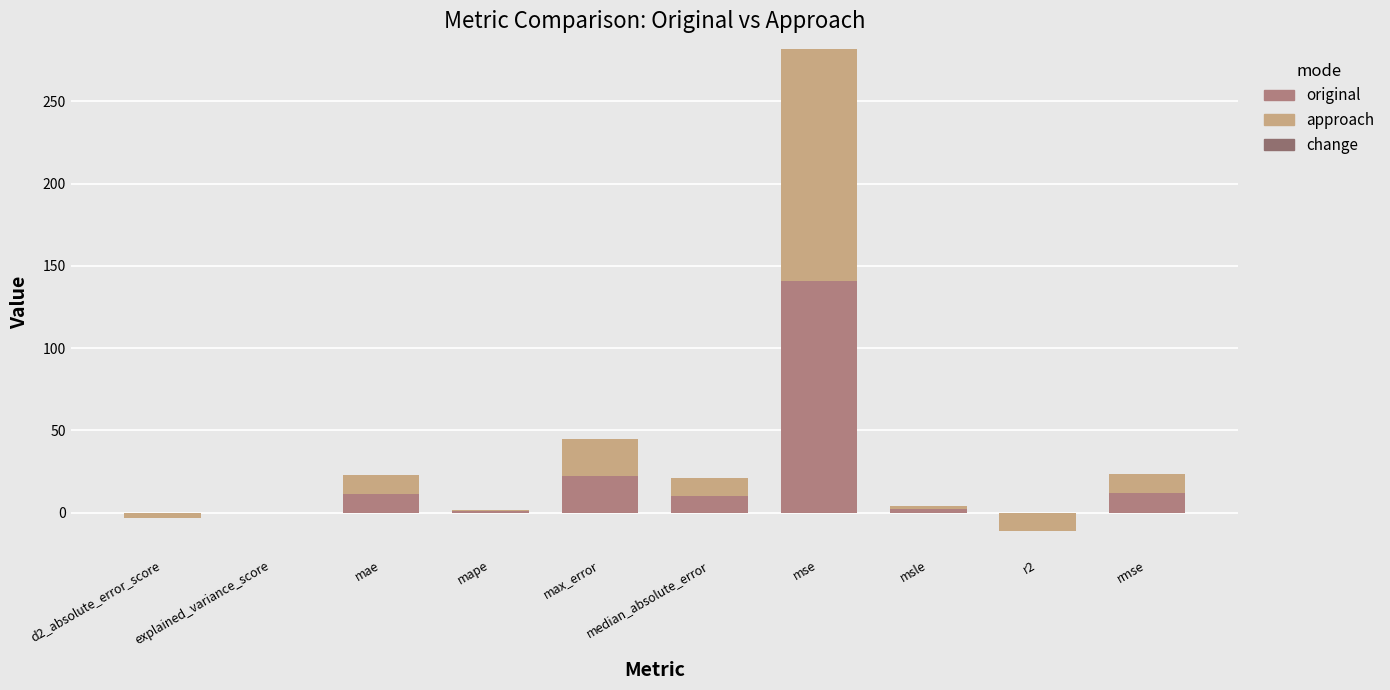

Reading left to right, extract all data points from this chart.

original: d2_absolute_error_score=-3.2	explained_variance_score=-0.0	mae=11.3	mape=0.8	max_error=22.3	median_absolute_error=10.5	mse=141.0	msle=2.1	r2=-10.9	rmse=11.9
approach: d2_absolute_error_score=-3.2	explained_variance_score=-0.0	mae=11.3	mape=0.8	max_error=22.3	median_absolute_error=10.5	mse=141.0	msle=2.1	r2=-10.9	rmse=11.9
change: d2_absolute_error_score=0.0	explained_variance_score=0.0	mae=0.0	mape=0.0	max_error=0.0	median_absolute_error=0.0	mse=0.0	msle=0.0	r2=0.0	rmse=0.0